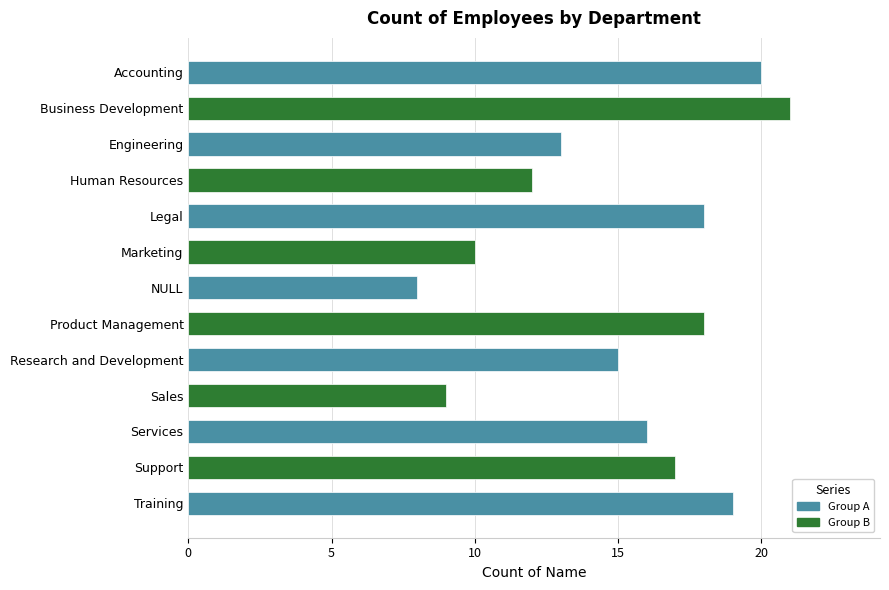

Which has a higher value, Training or Services?

Training